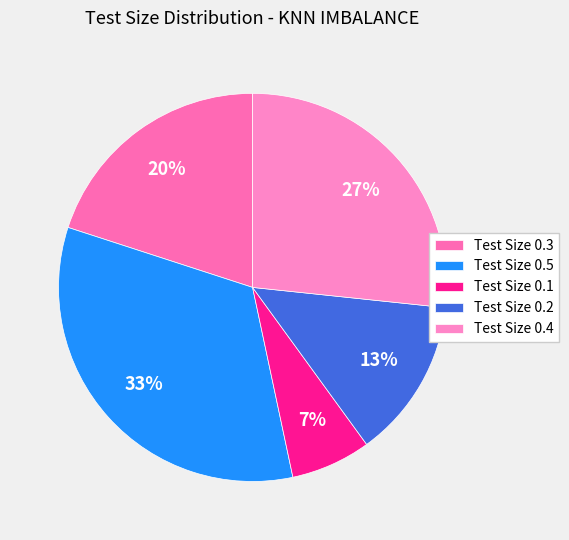

Rank the categories by value from highest to lowest.

Test Size 0.5, Test Size 0.4, Test Size 0.3, Test Size 0.2, Test Size 0.1